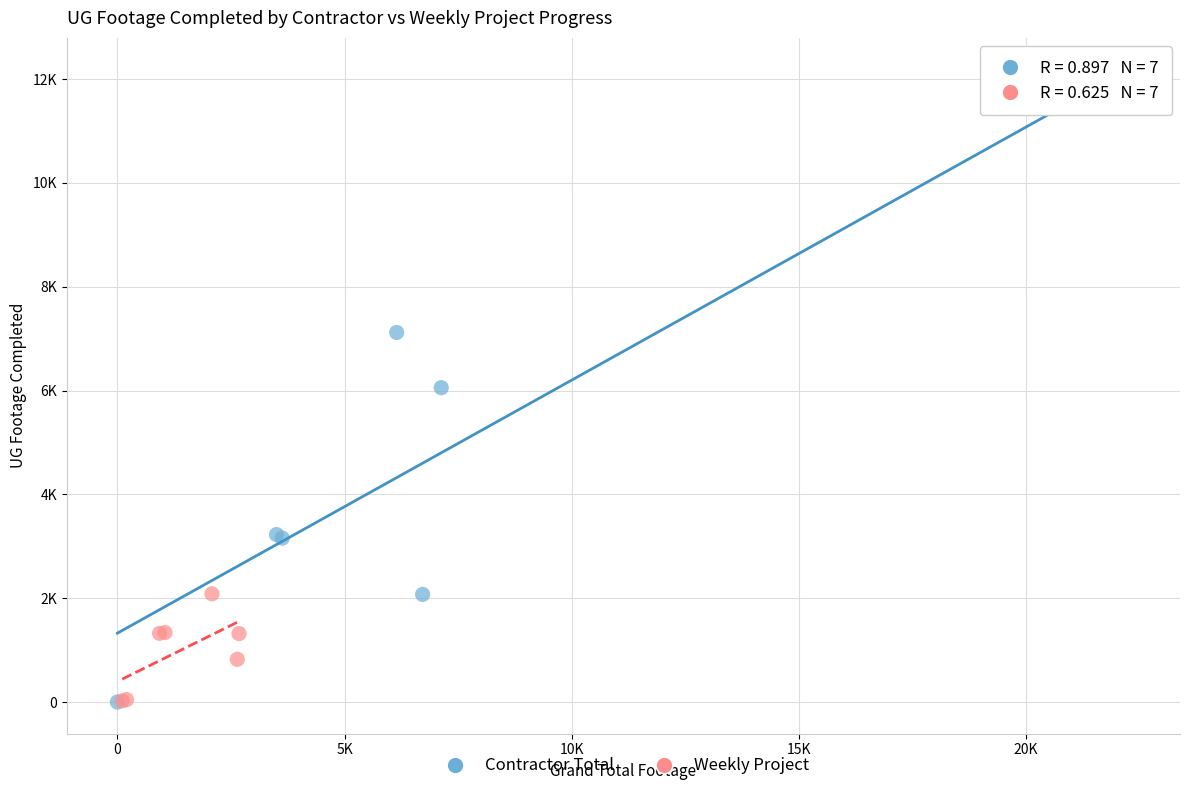

Which series has the widest spread of Y values?

Contractor Total